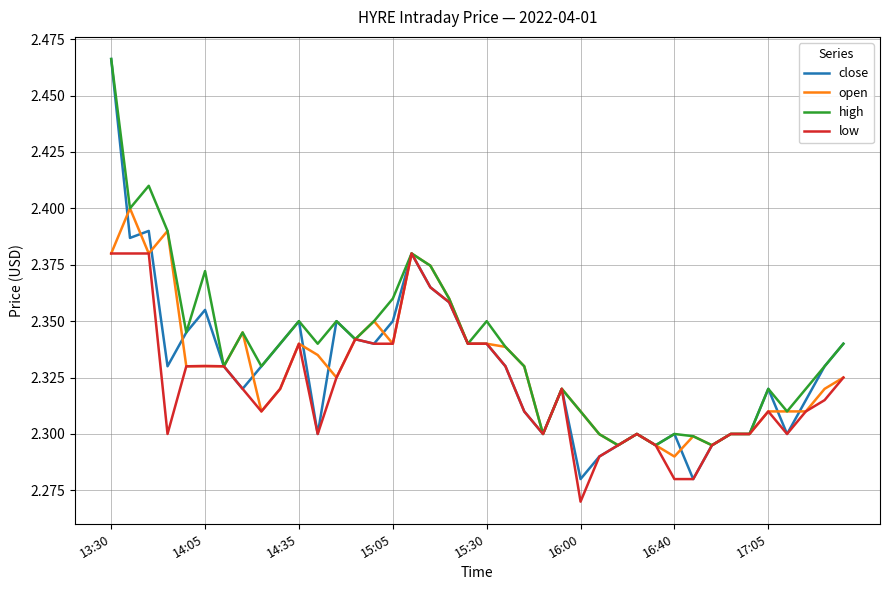

Which series has the widest spread of values?

close